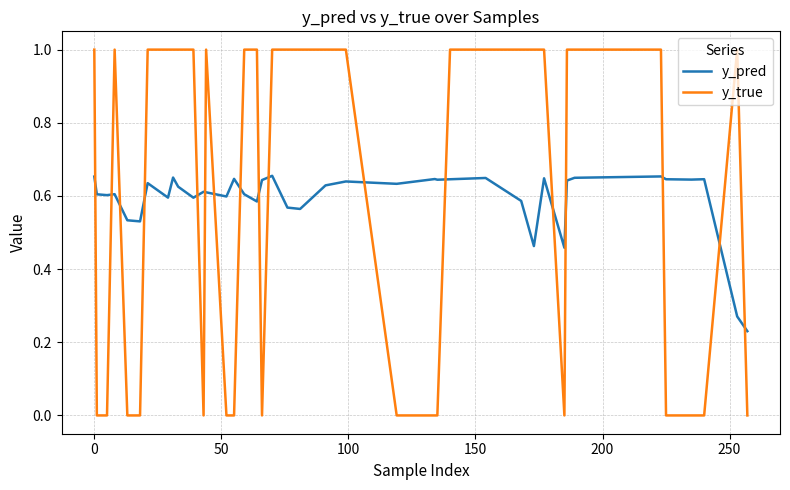

Which series has the largest range (max minus min)?

y_true